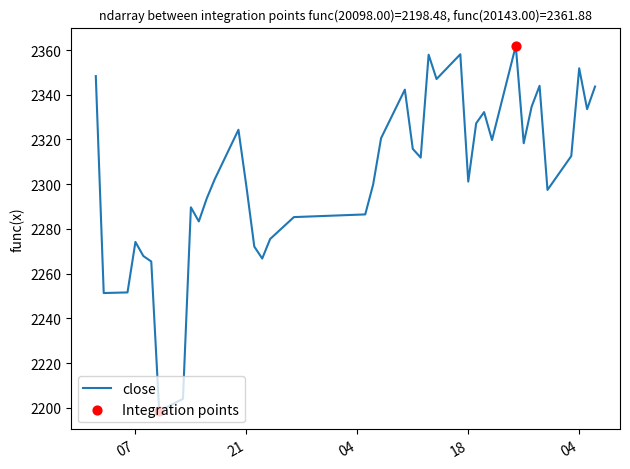

What is the difference between the maximum and minimum values?

163.4